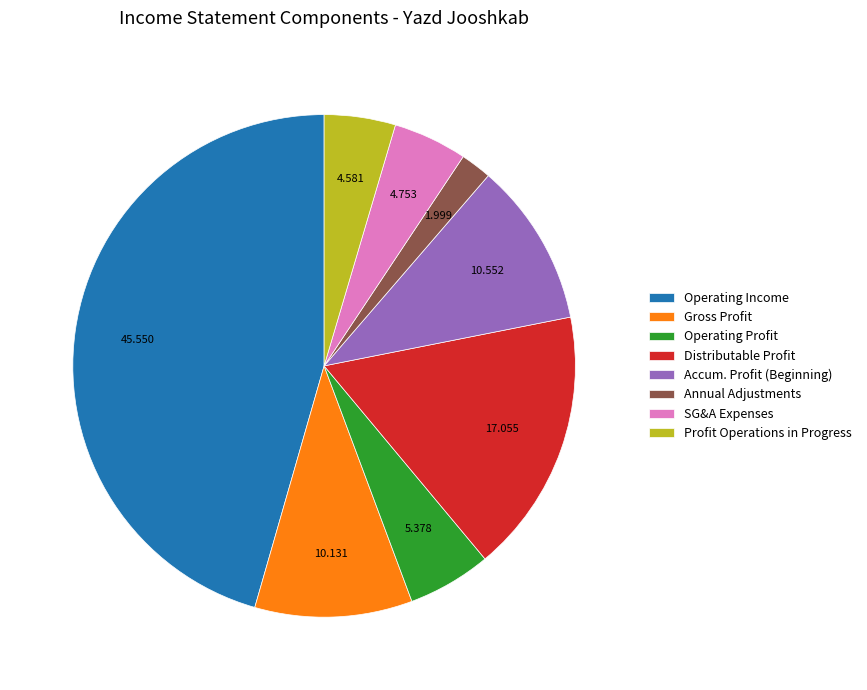

Does any single category account for the majority?

No